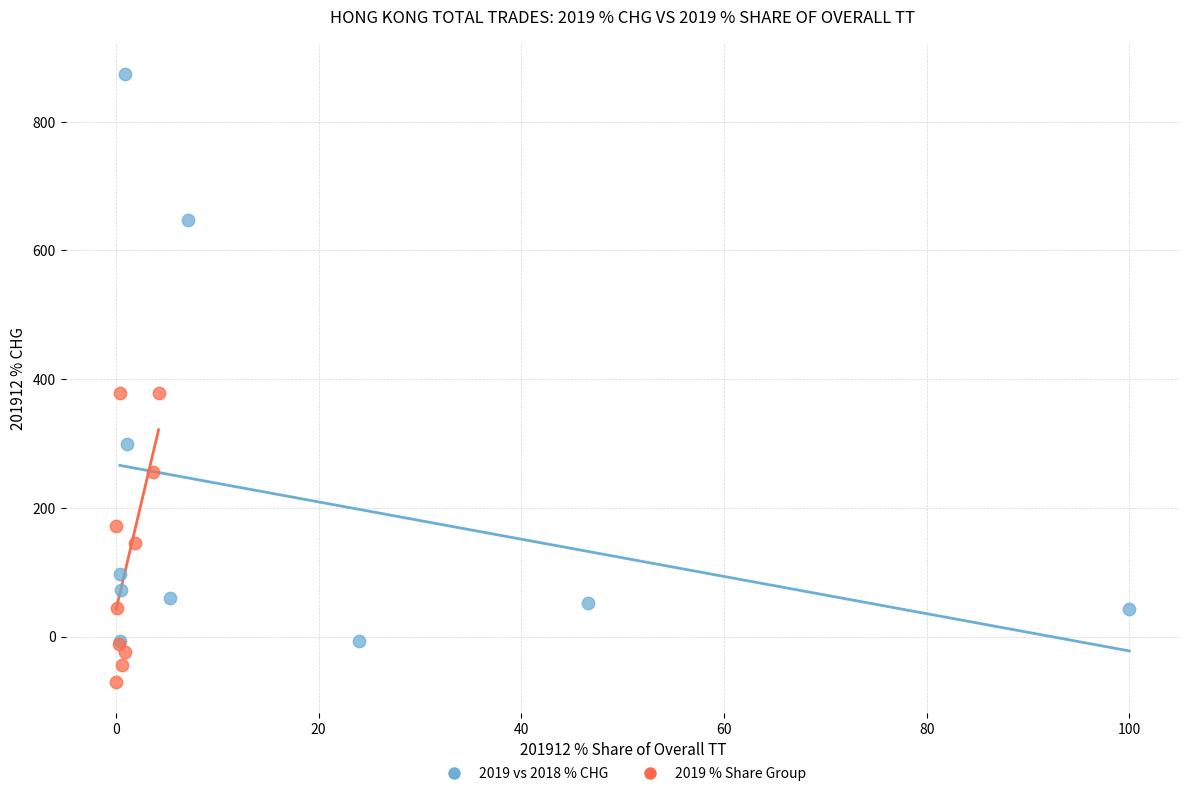

Which series has the largest Y range (max minus min)?

2019 vs 2018 % CHG